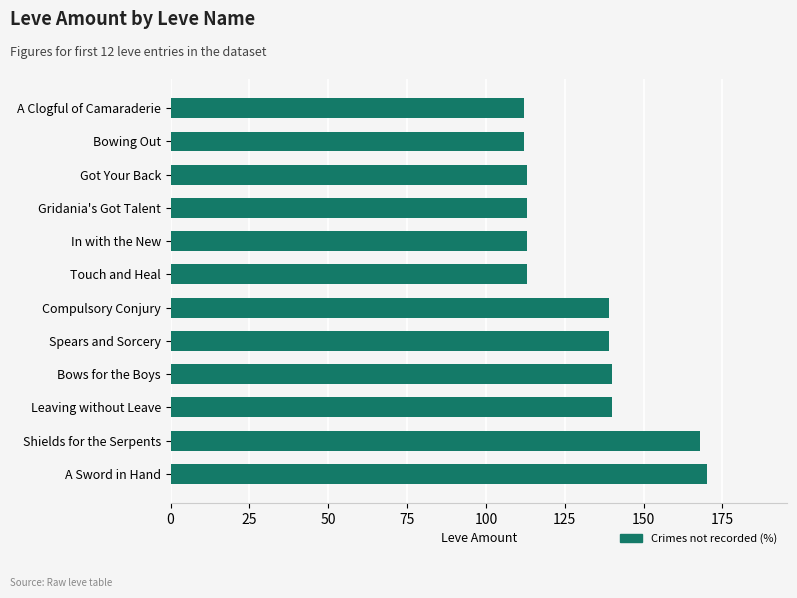

Approximately how many times larger is the value at Leaving without Leave compared to Spears and Sorcery?

1.0